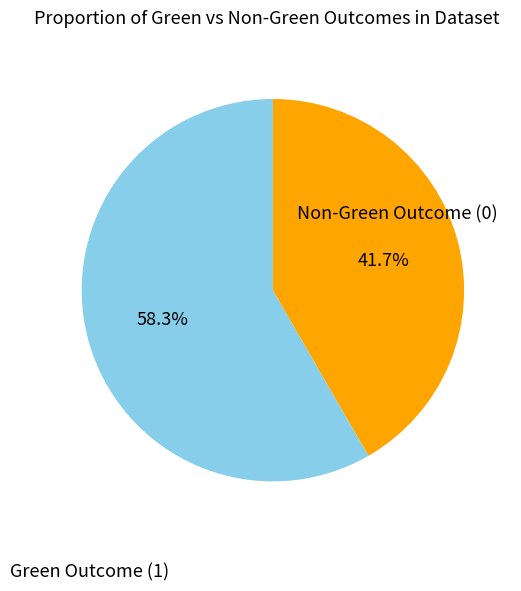

Which category accounts for the majority?

Green Outcome (1)